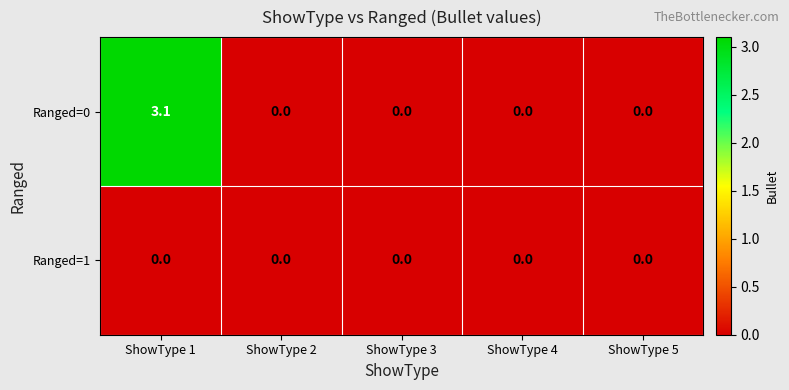

Rank the series by their average value, from highest to lowest.

Ranged=0, Ranged=1